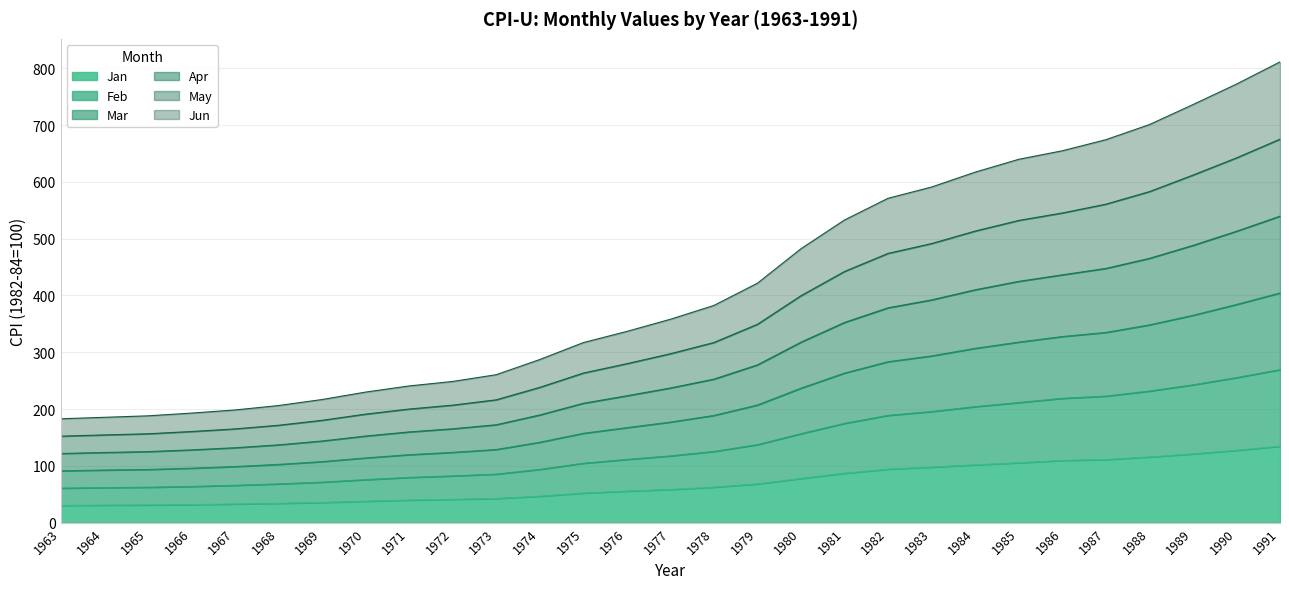

Rank the series by their maximum value, from lowest to highest.

Jan, Jun, Feb, May, Mar, Apr